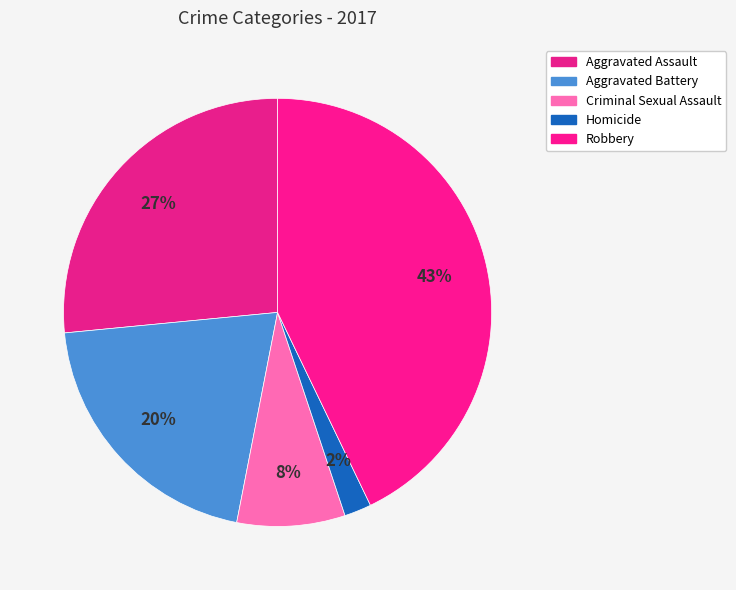

To the nearest percent, what is the average slice percentage?

20%